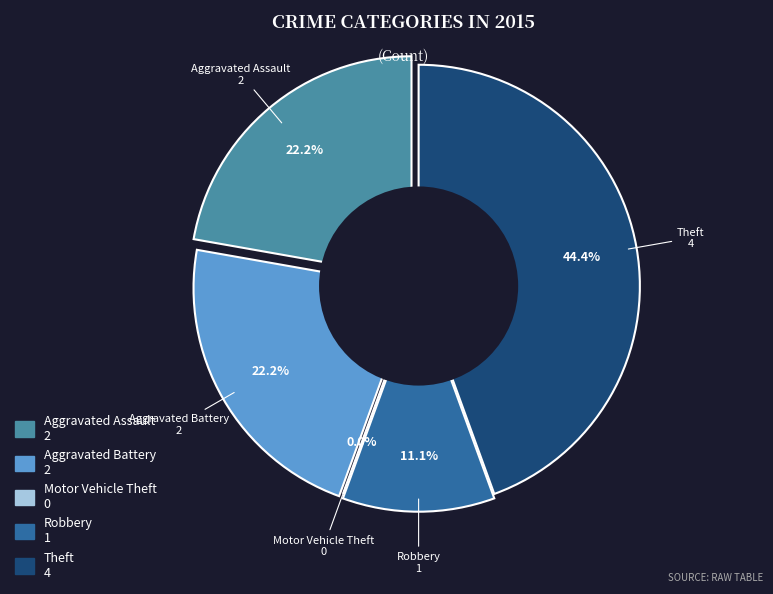

To the nearest percent, what is the difference between the largest and smallest slice percentages?

44%